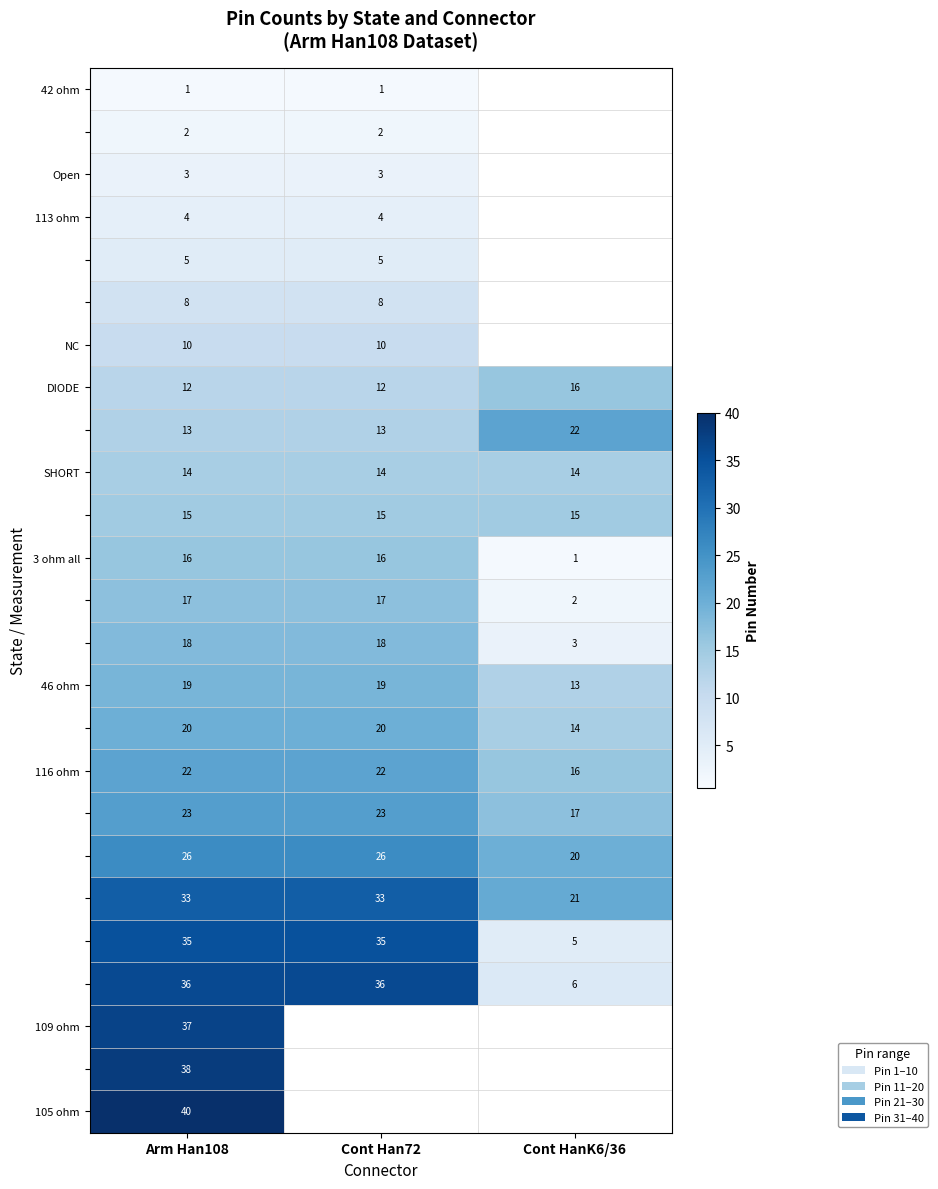

How many 3 ohm all values are between 1 and 16?

3